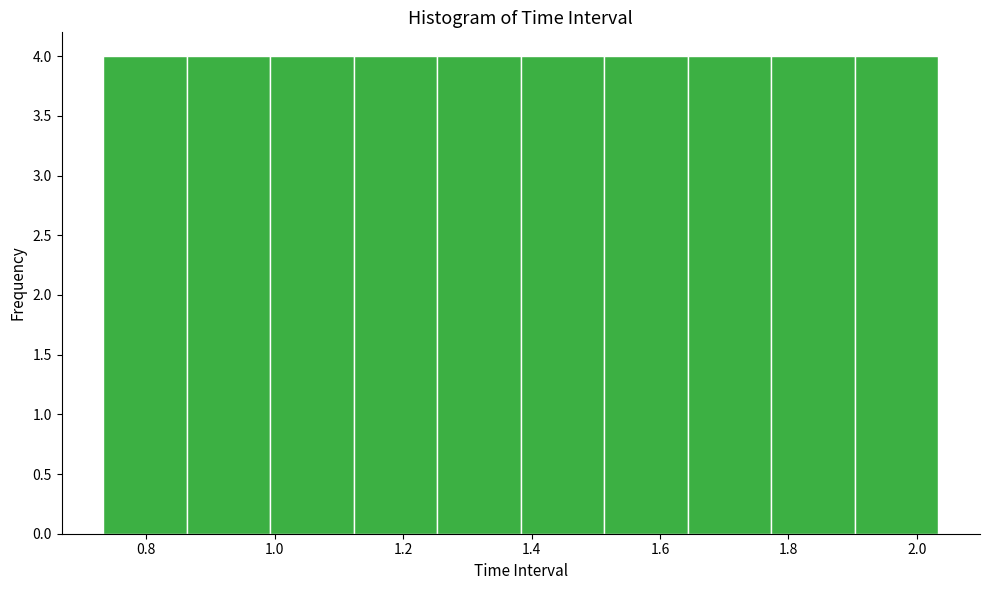

Reading left to right, transcribe this chart: for each bar, give the range it covers on the x-axis and its height. Neither the bar edges nor the heights are printed on the chart, so give them approximately, as read against the axes.

0.74 to 0.86: 4
0.86 to 1.00: 4
1.00 to 1.12: 4
1.12 to 1.26: 4
1.26 to 1.38: 4
1.38 to 1.52: 4
1.52 to 1.64: 4
1.64 to 1.78: 4
1.78 to 1.90: 4
1.90 to 2.04: 4